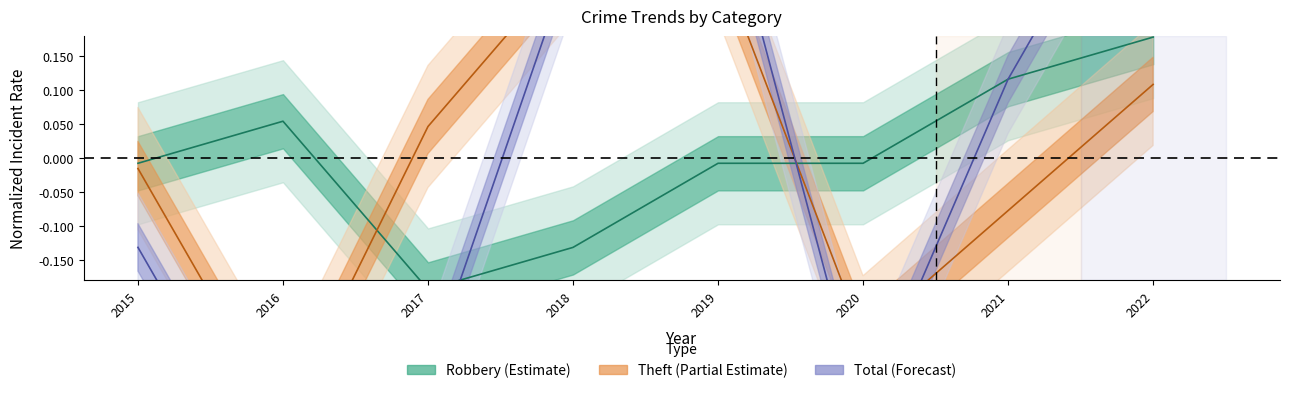

The value of Robbery at 2018 is -0.2. True or false?

False